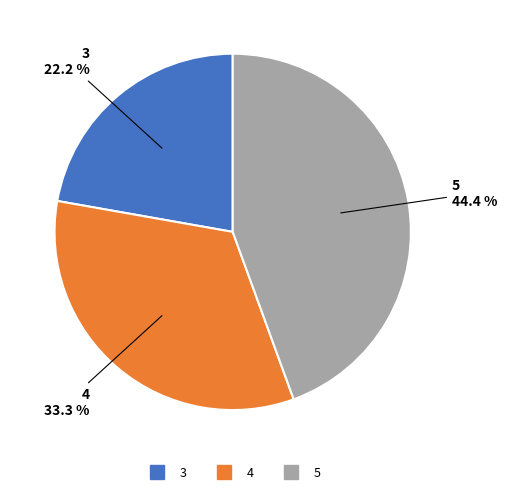

Count the number of slices in the pie.

3